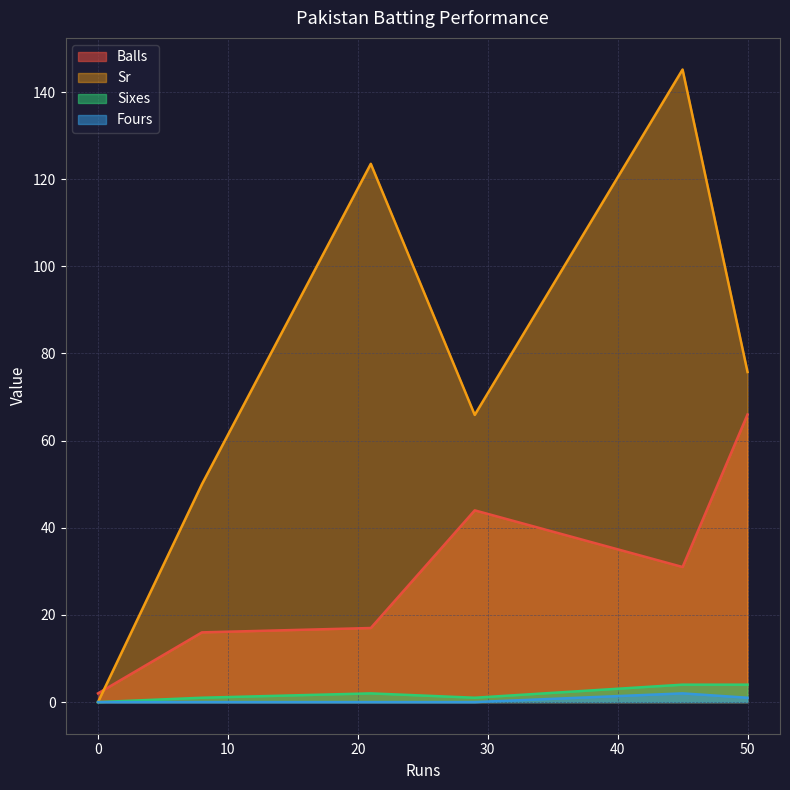

What are all the series names shown in the legend?

Balls, Sr, Sixes, Fours